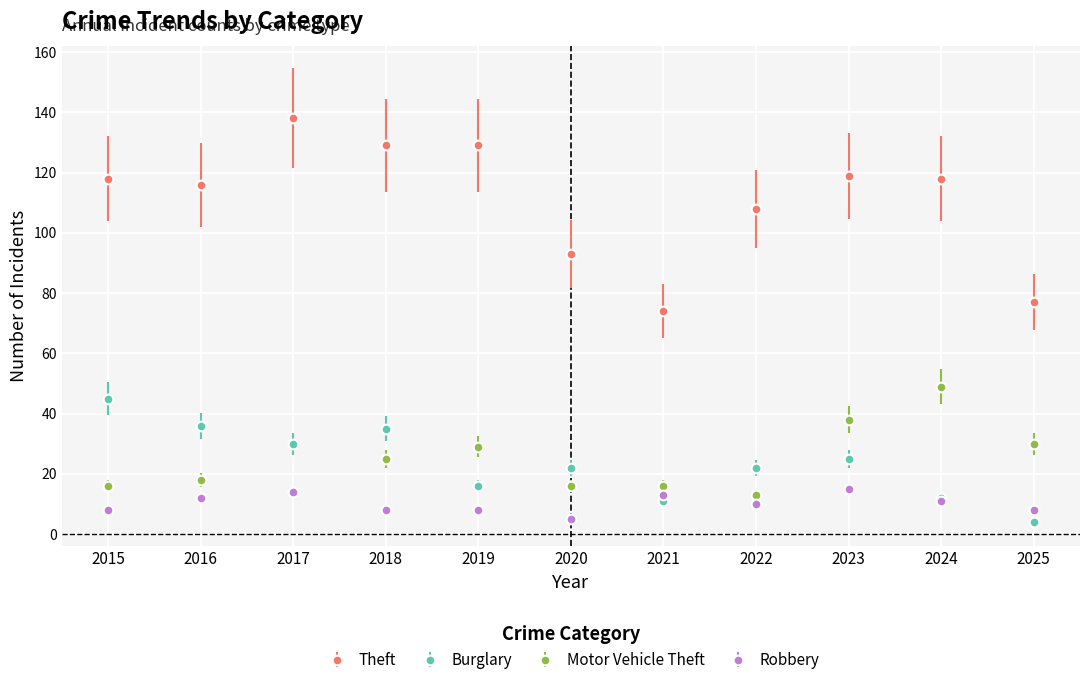

Does the chart display data point markers on the line(s)?

Yes